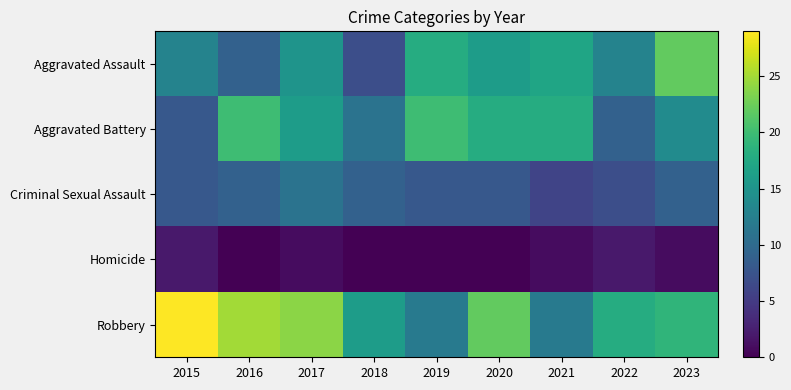

Rank the series at 2020 from lowest to highest value.

Homicide, Criminal Sexual Assault, Aggravated Assault, Aggravated Battery, Robbery